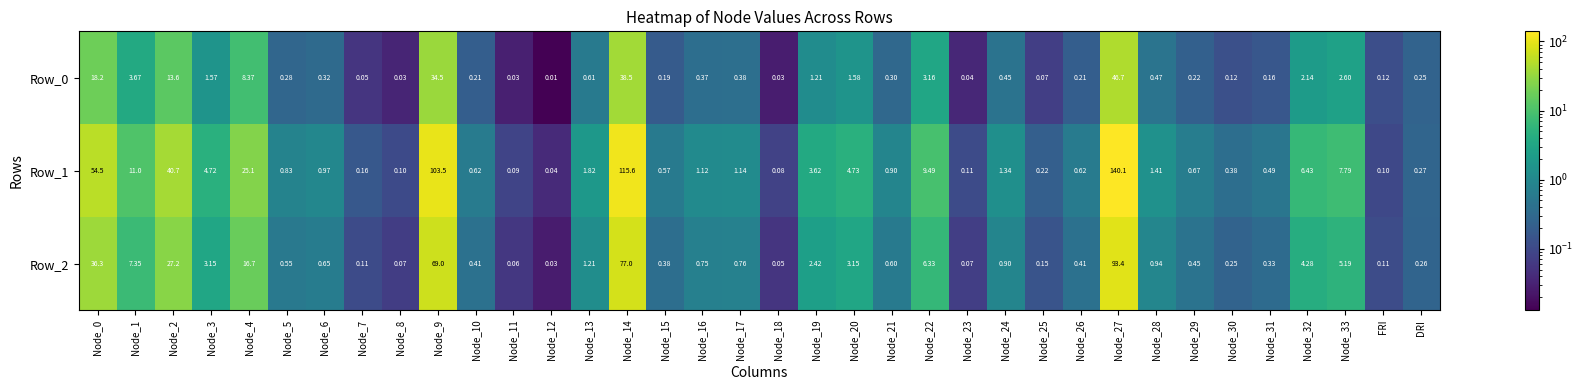

Is the value of Row_0 at Node_27 greater than the value of Row_2 at Node_25?

Yes